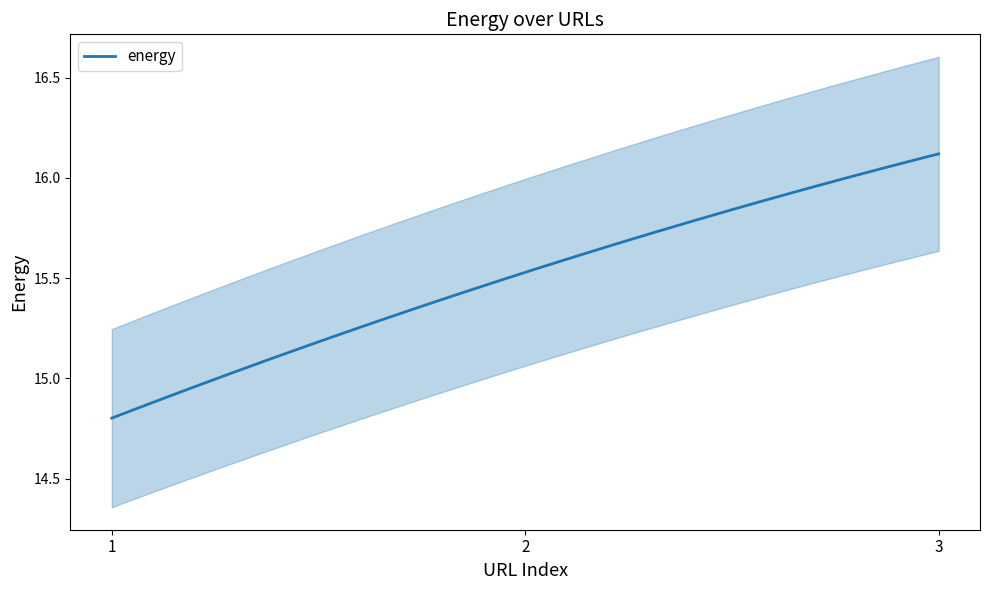

How many lines are shown in the chart?

1